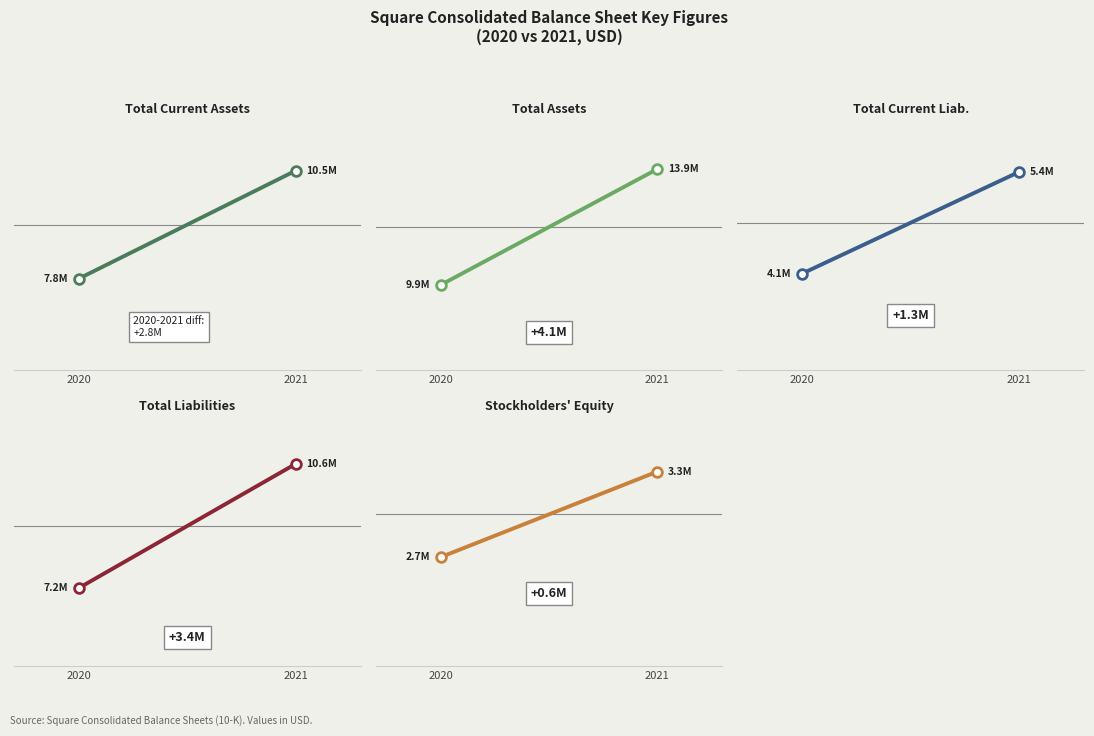

True or false: Total current assets has a value of 7761629 at 2020.

True